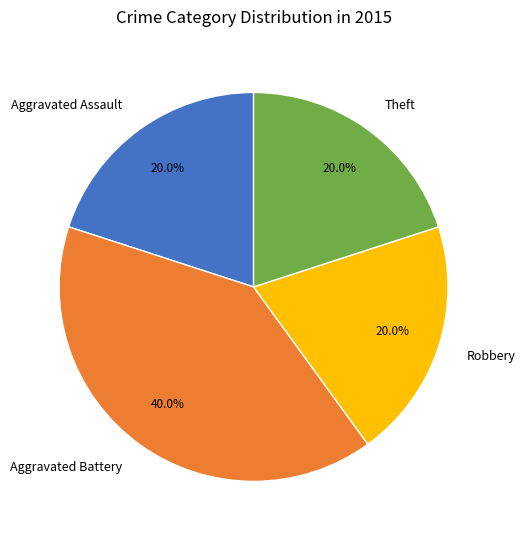

What portion of the pie excludes Aggravated Assault?

80.0%